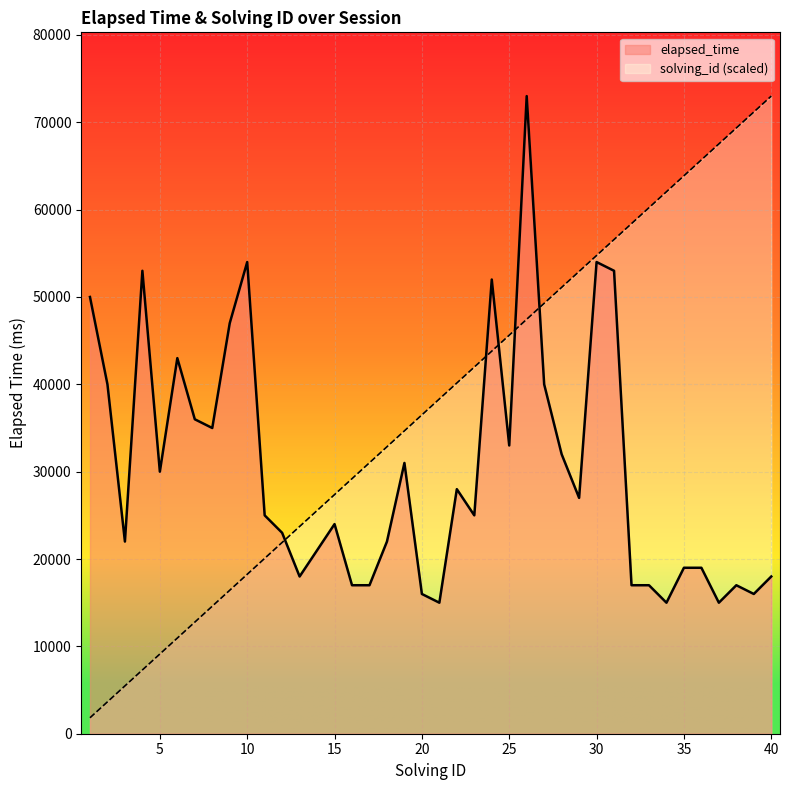

After their last crossing, which series has the higher values: solving_id or elapsed_time?

solving_id